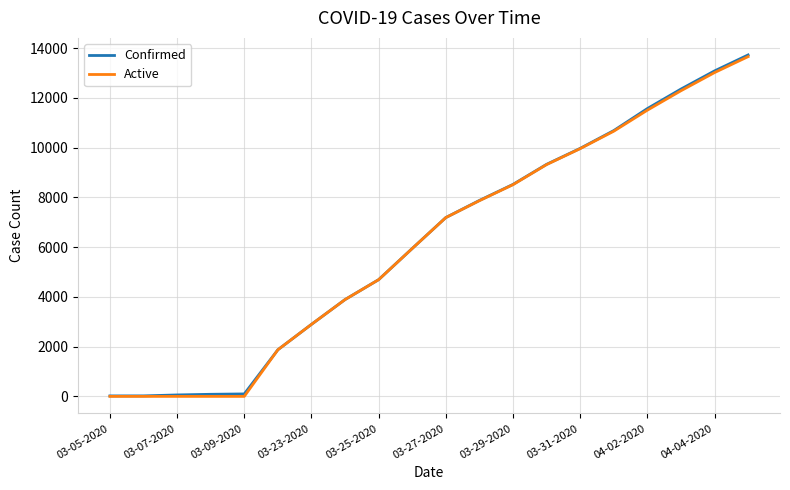

What is the maximum value shown in the chart?

13723